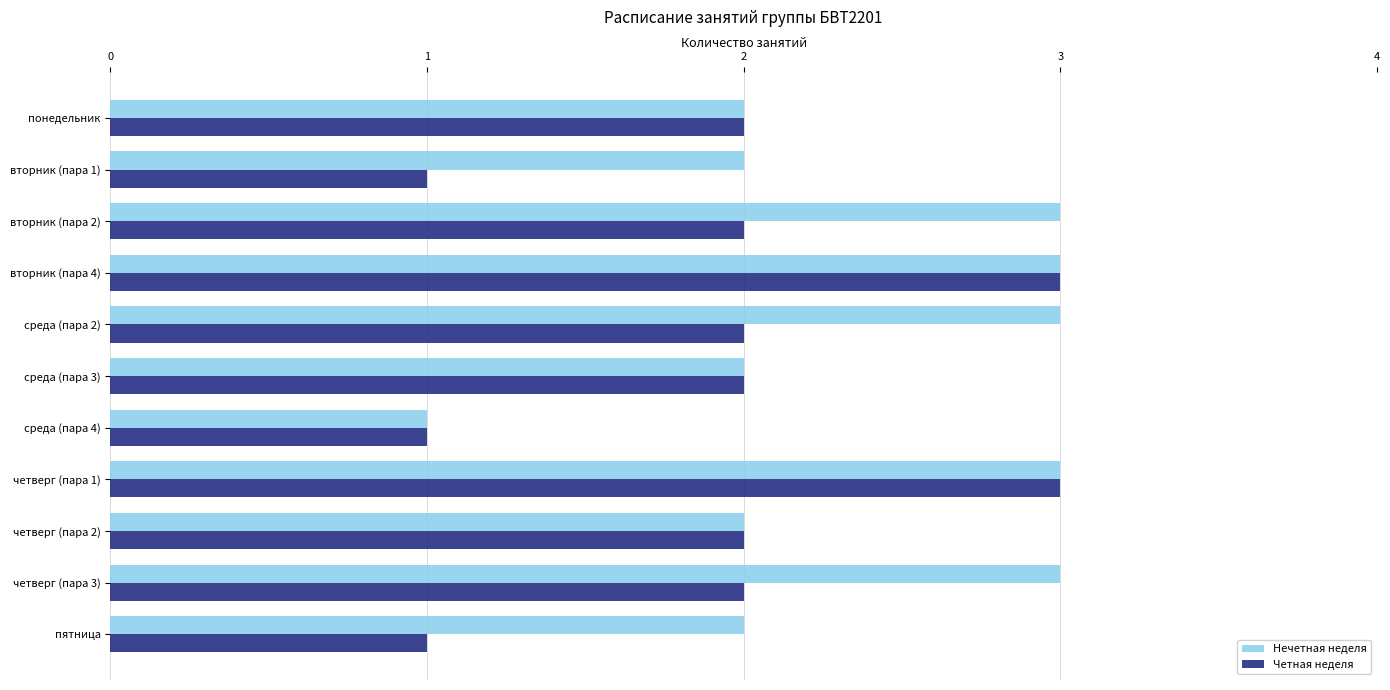

What are all the series names shown in the legend?

Нечетная неделя, Четная неделя